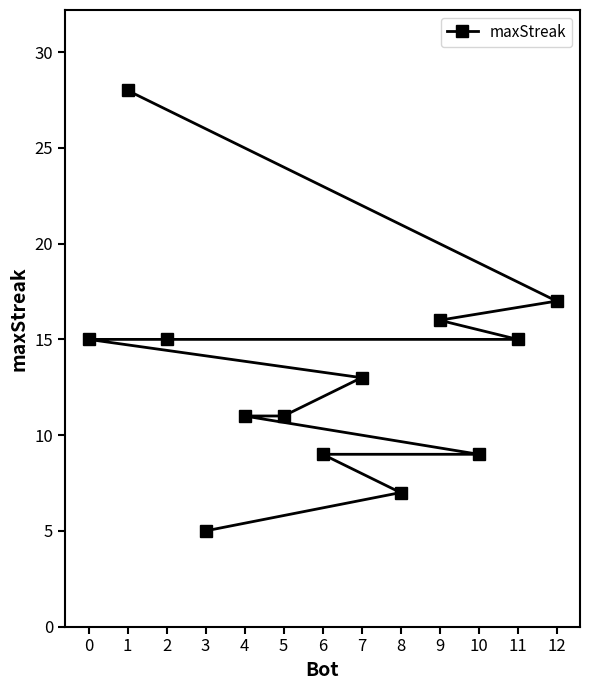

What is the difference between the values at 2 and 6?

6